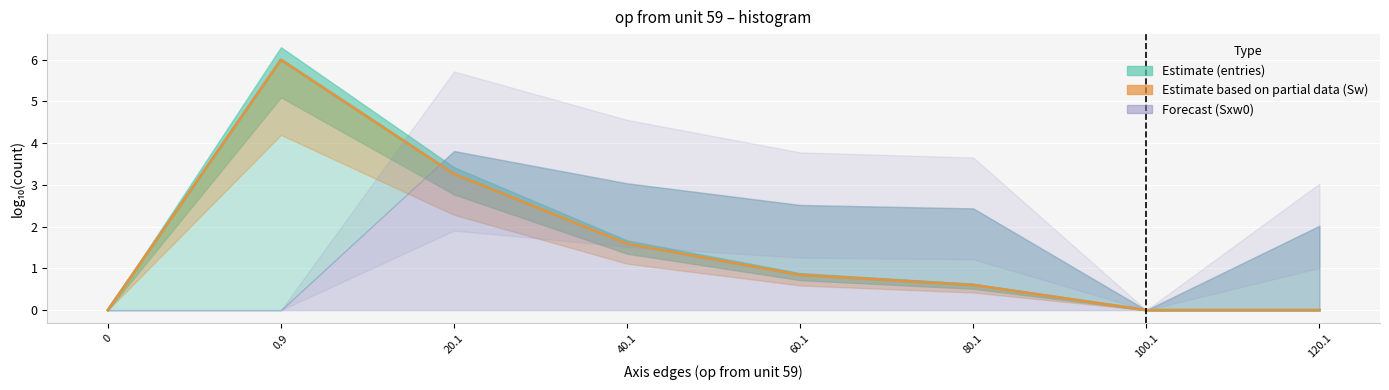

True or false: Sw has more than 0 interior local peaks.

True